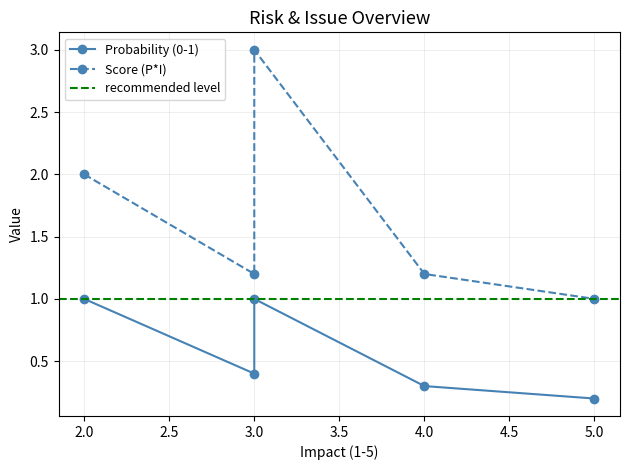

What is the minimum value shown in the chart?

0.2